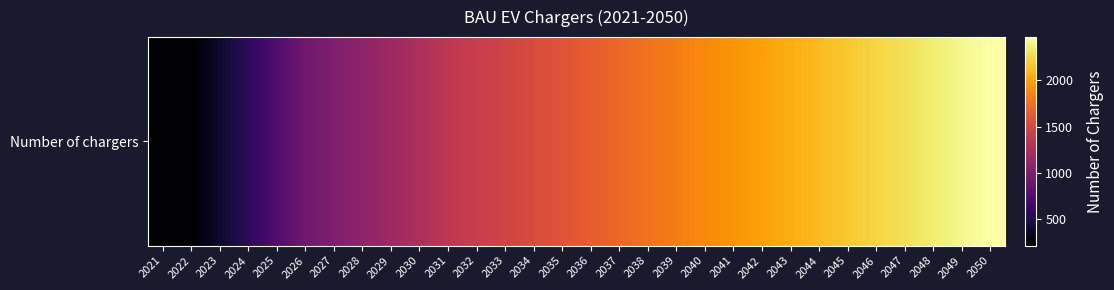

At which label does the data first exceed 1647?

2036